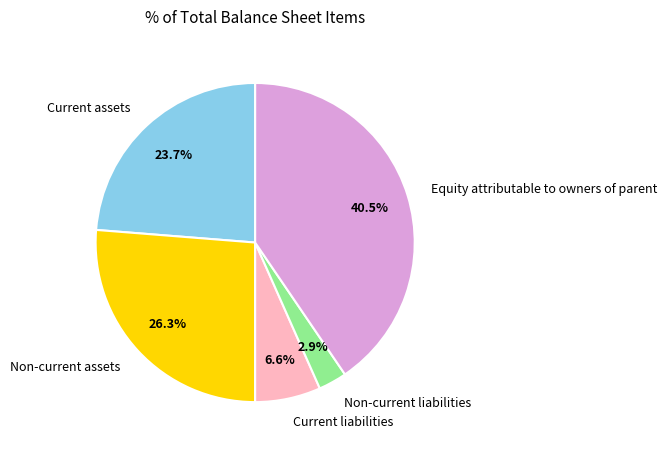

Combined, do Non-current assets and Non-current liabilities account for over 50%?

No